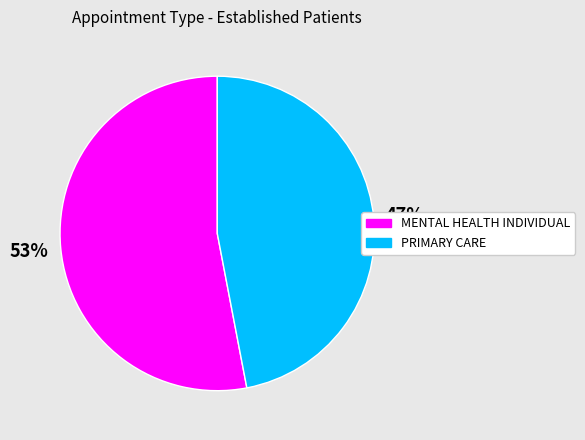

What is the largest slice in the pie chart?

MENTAL HEALTH INDIVIDUAL